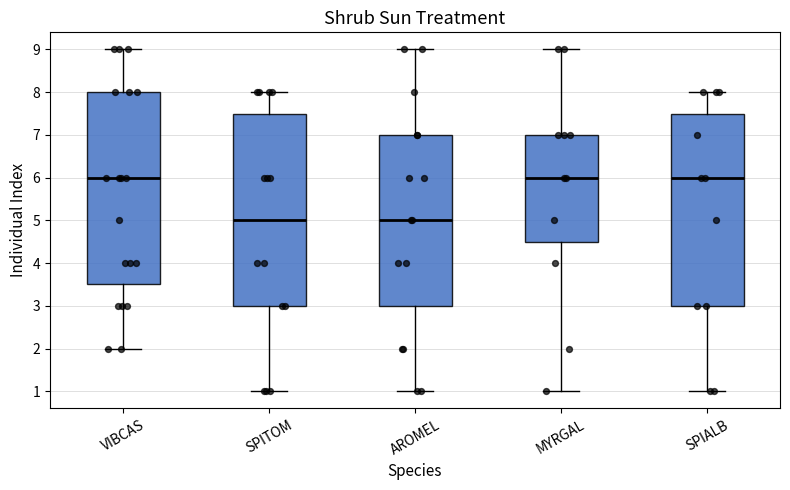

Where is the upper edge of the box for SPITOM on the y-axis? The values are not printed on the chart, so give them approximately, as read against the axis.

7.5